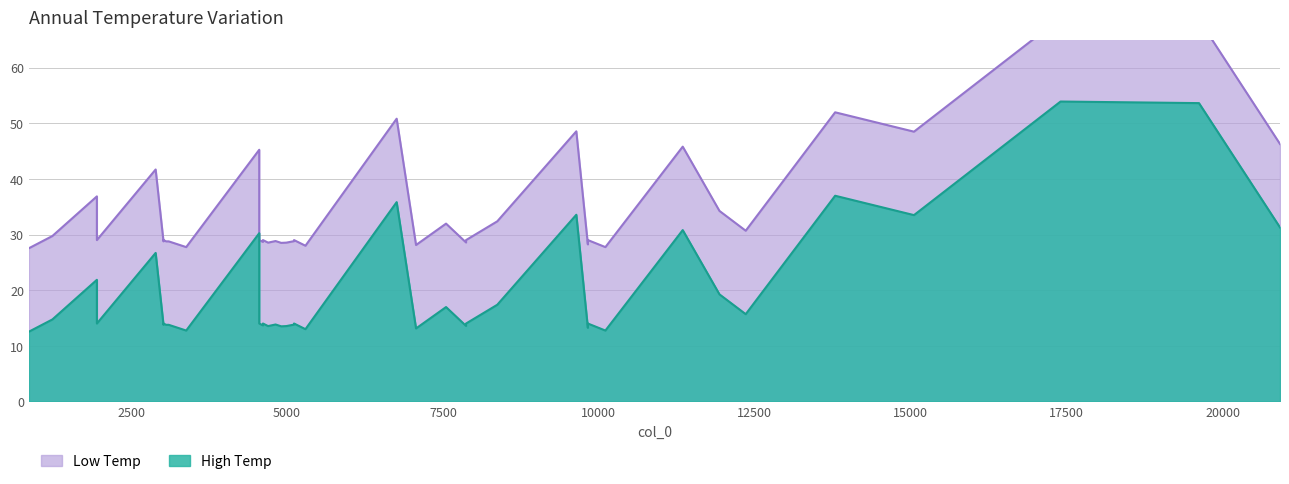

Which series changed the most between 1 and 4?

Low Temp